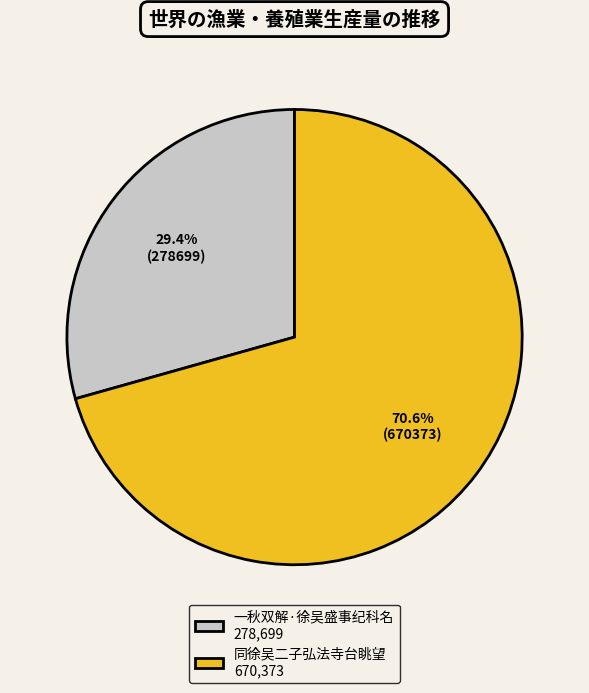

To the nearest percent, what is the combined percentage of 一秋双解·徐吴盛事纪科名 and 同徐吴二子弘法寺台眺望?

100%